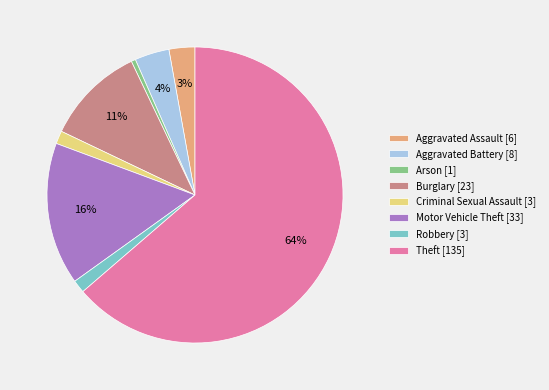

Does Theft account for over 50% of the chart?

Yes